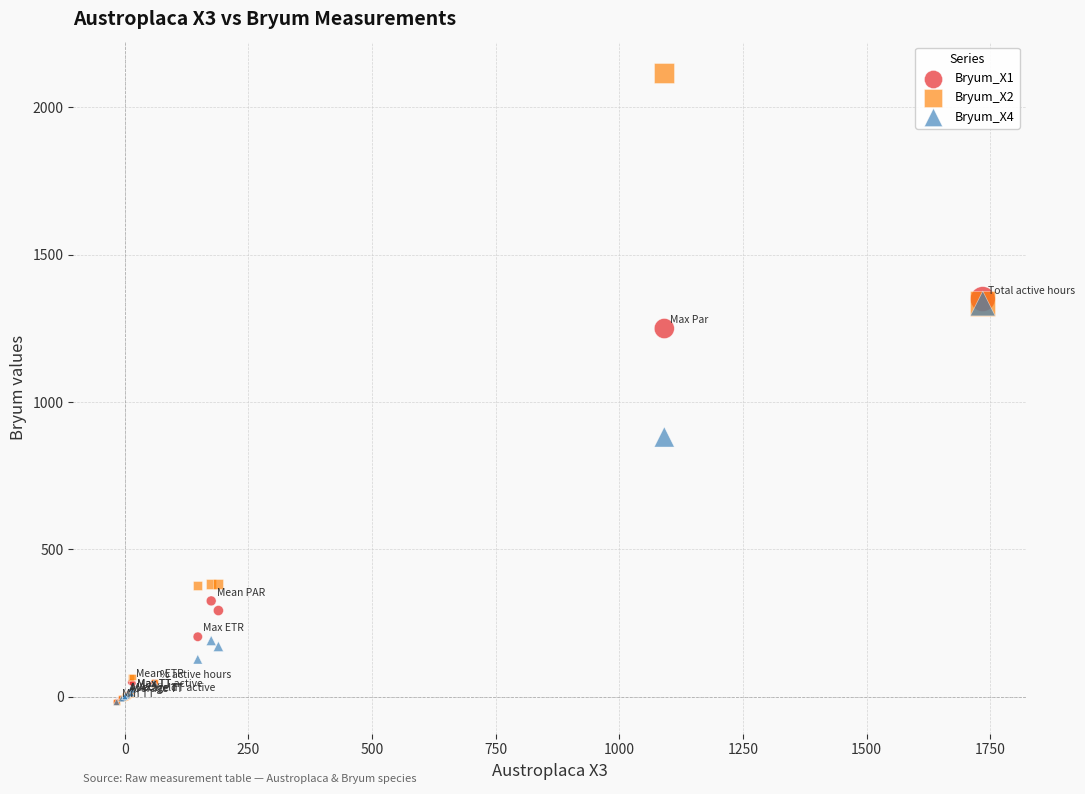

Which series reaches the maximum Y coordinate?

Bryum_X2